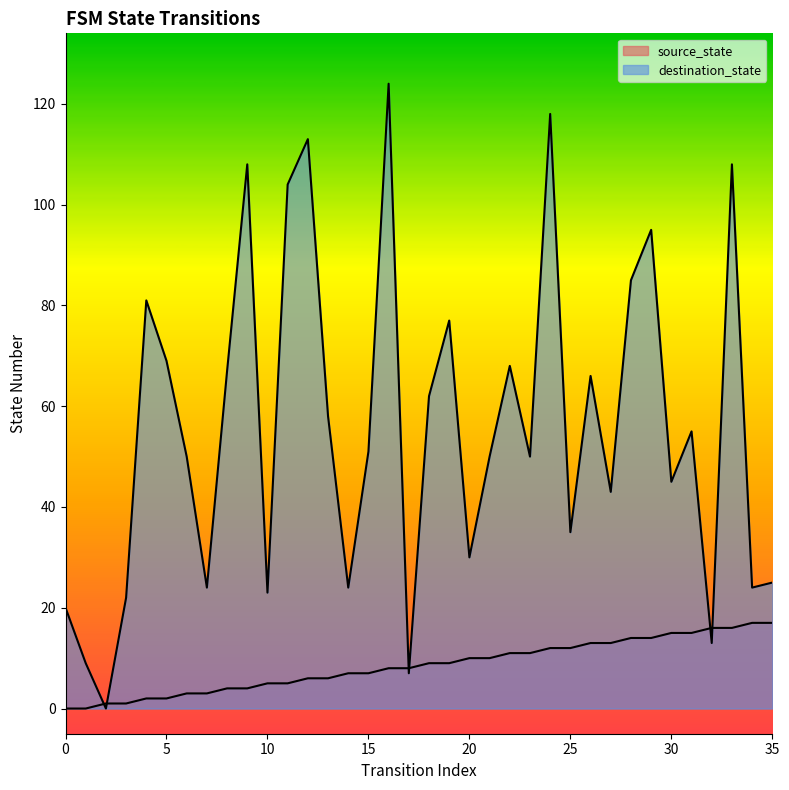

Which series has the widest spread of values?

destination_state